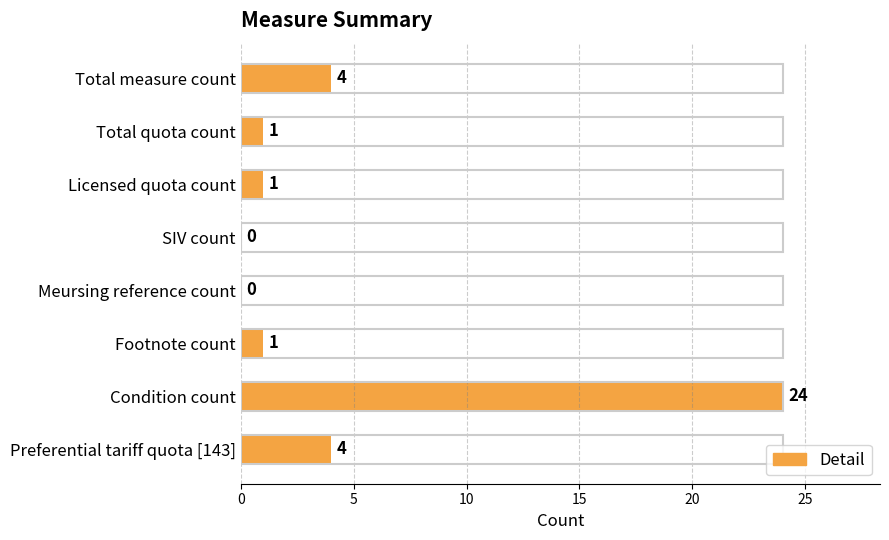

Reading bottom to top, transcribe all the data shown in this chart.

Preferential tariff quota [143]=4	Condition count=24	Footnote count=1	Meursing reference count=0	SIV count=0	Licensed quota count=1	Total quota count=1	Total measure count=4